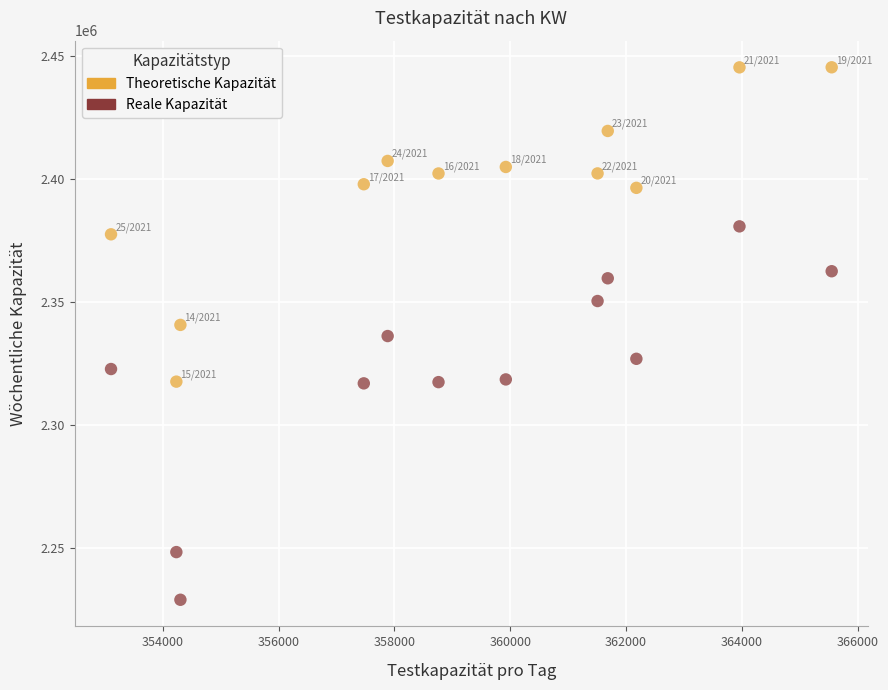

Across all data points, what is the range of Y values (max minus min)?

216277.5